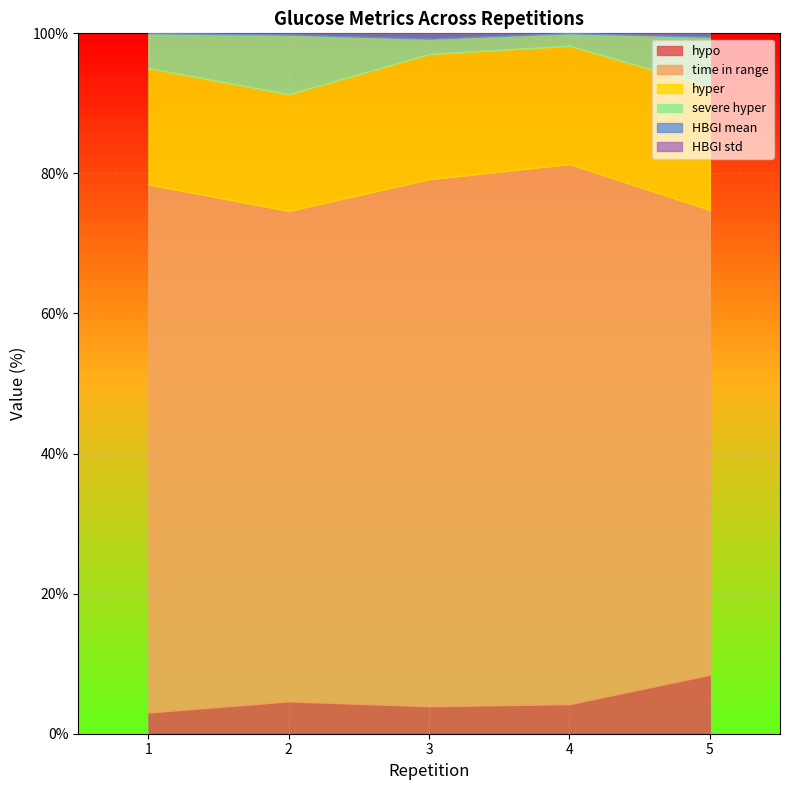

Which series has the widest spread of values?

time in range